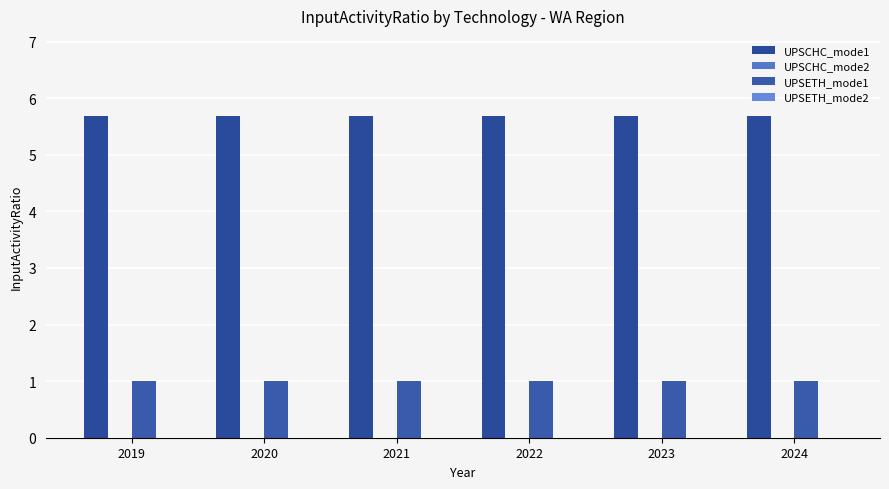

Where is UPSCHC_mode1 nearest to the value 5?

2019